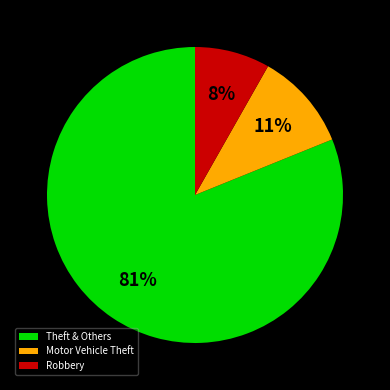

True or false: Robbery accounts for 8% of the total.

True